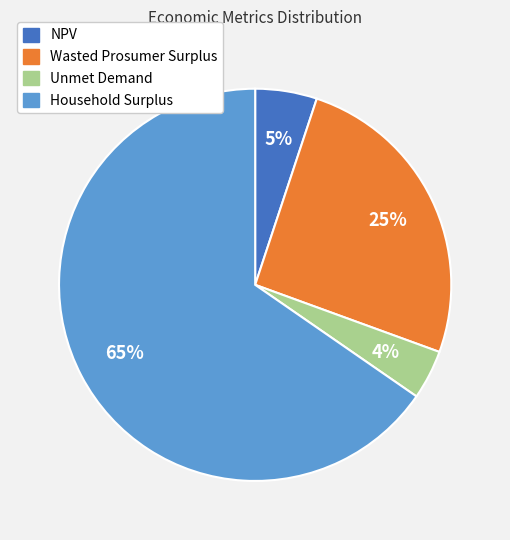

What percentage is the Wasted Prosumer Surplus slice, to the nearest percent?

25%